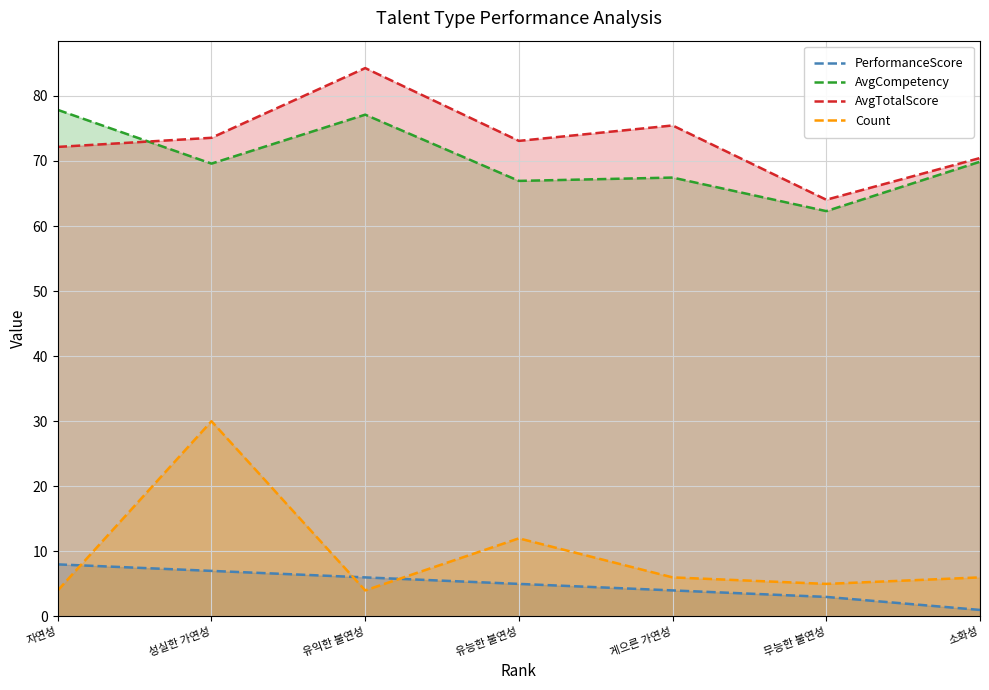

Is the value of AvgTotalScore at 소화성 greater than the value of AvgCompetency at 유능한 불연성?

Yes